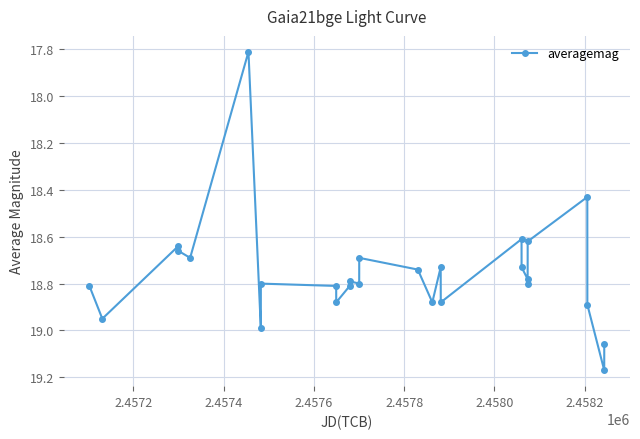

What is the difference between the maximum and minimum values?

1.4